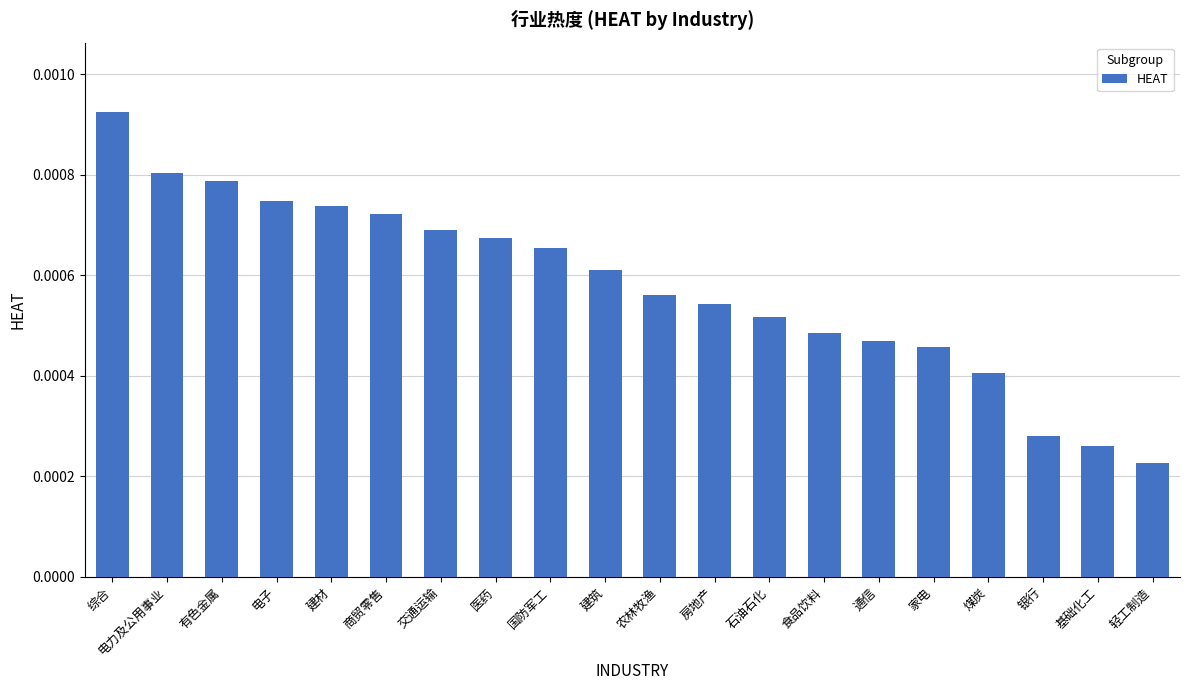

Does the chart contain any negative values?

No